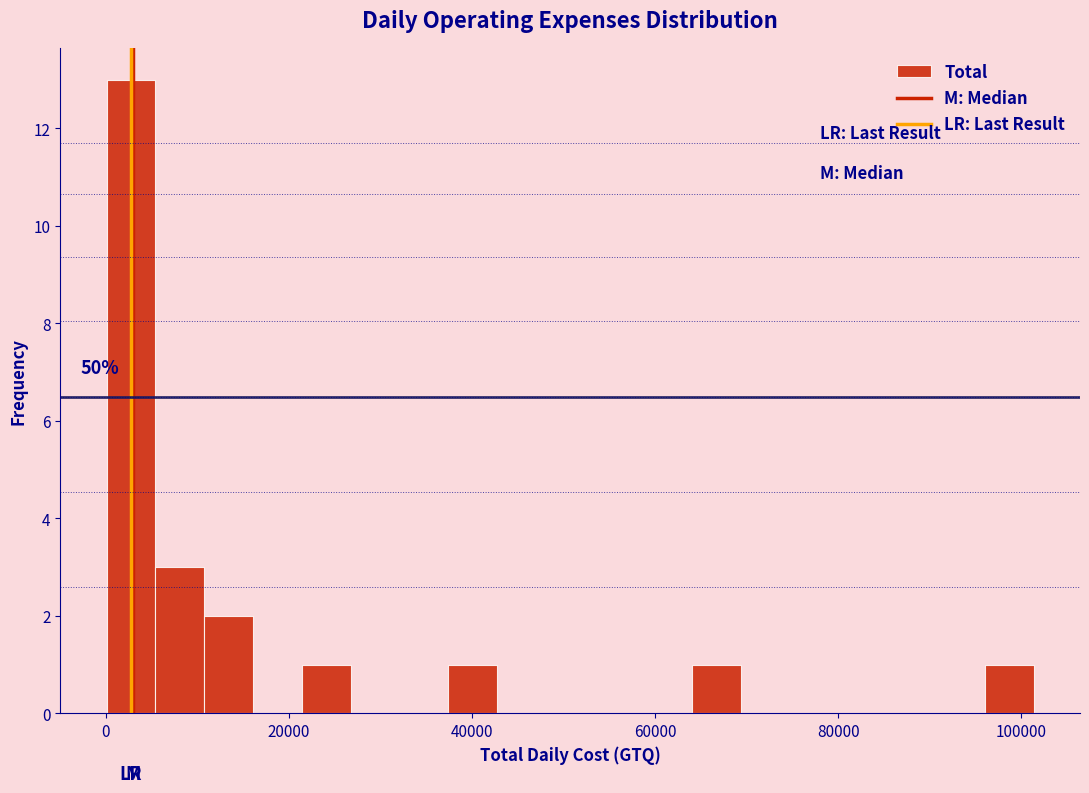

Read against the x-axis, roughly where is the centre of the tallest bar?

2000